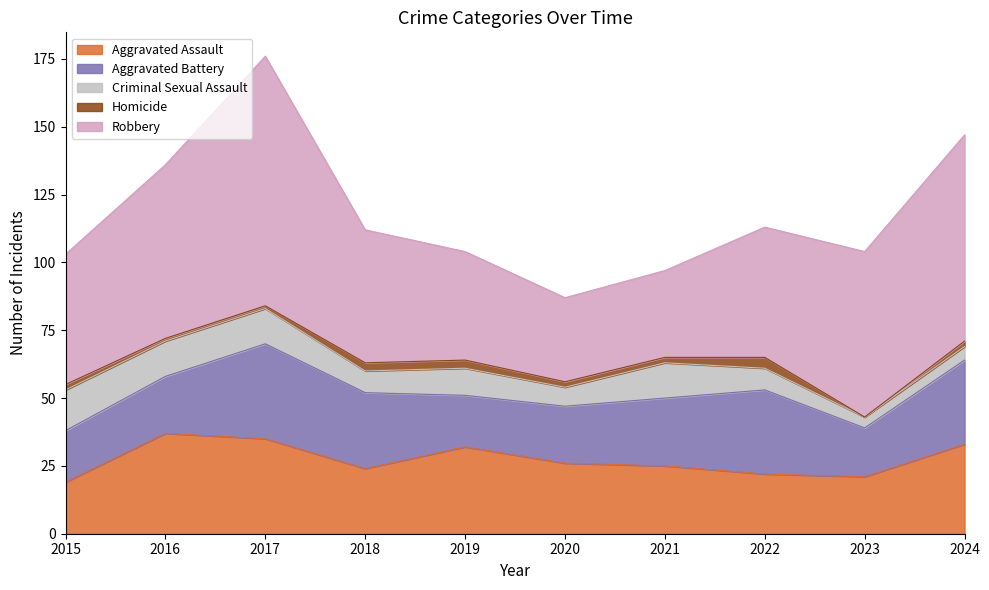

Reading left to right, extract all data points from this chart.

Aggravated Assault: 19	37	35	24	32	26	25	22	21	33
Aggravated Battery: 19	21	35	28	19	21	25	31	18	31
Criminal Sexual Assault: 15	13	13	8	10	7	13	8	4	5
Homicide: 2	1	1	3	3	2	2	4	0	2
Robbery: 48	64	92	49	40	31	32	48	61	76